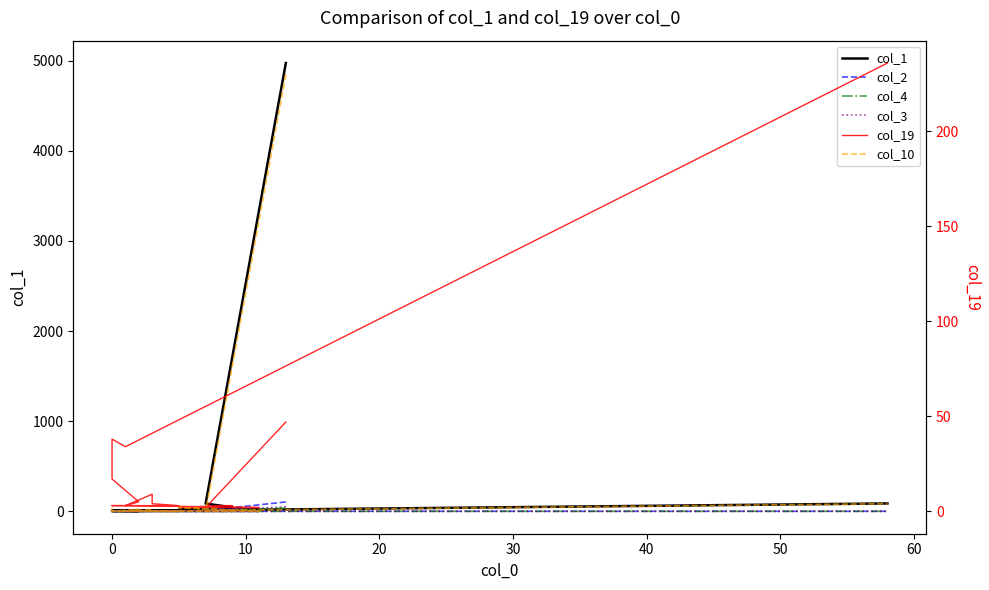

How many lines are shown in the chart?

6